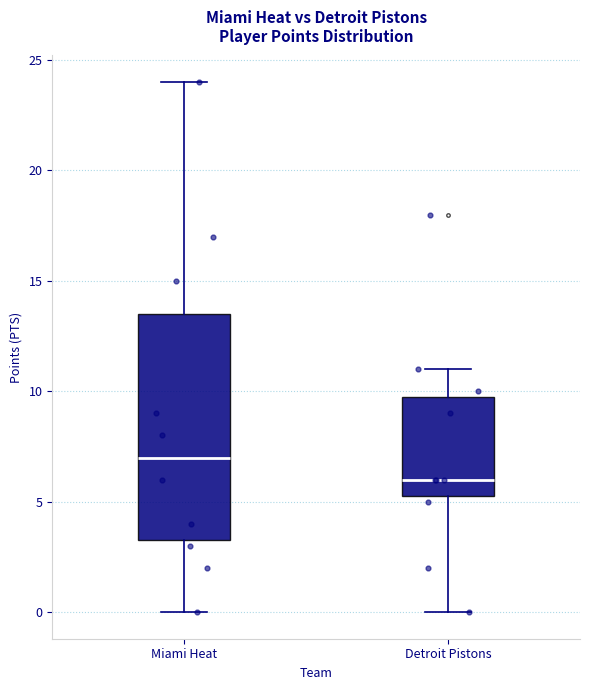

Reading left to right, transcribe this box plot: for each box, give where its median line is, the range the box spans, and where its two whiskers end, as read against the y-axis. The values are not printed on the chart, so give them approximately, as read against the axis.

Miami Heat: median 7.0, box 3.5 to 13.5, whiskers 0.0 to 24.0
Detroit Pistons: median 6.0, box 5.5 to 10.0, whiskers 0.0 to 11.0